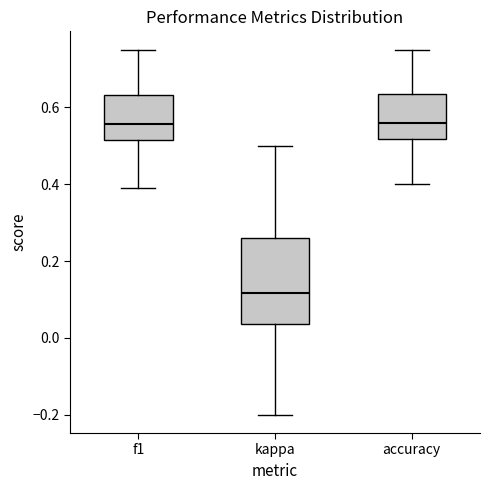

Which box is the tallest, from its lower edge to its upper edge?

kappa